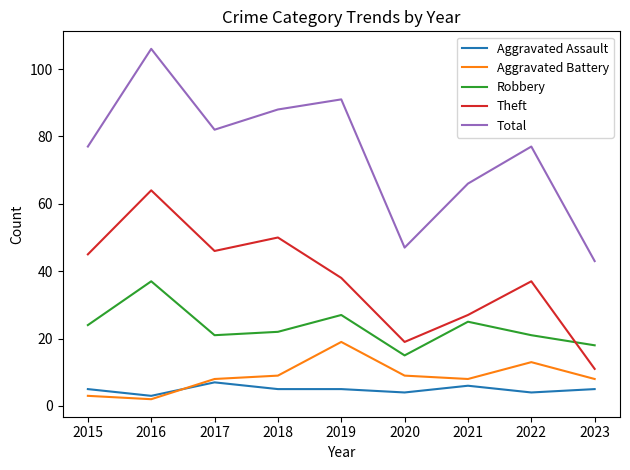

Rank the categories by Theft value from lowest to highest.

2023, 2020, 2021, 2022, 2019, 2015, 2017, 2018, 2016